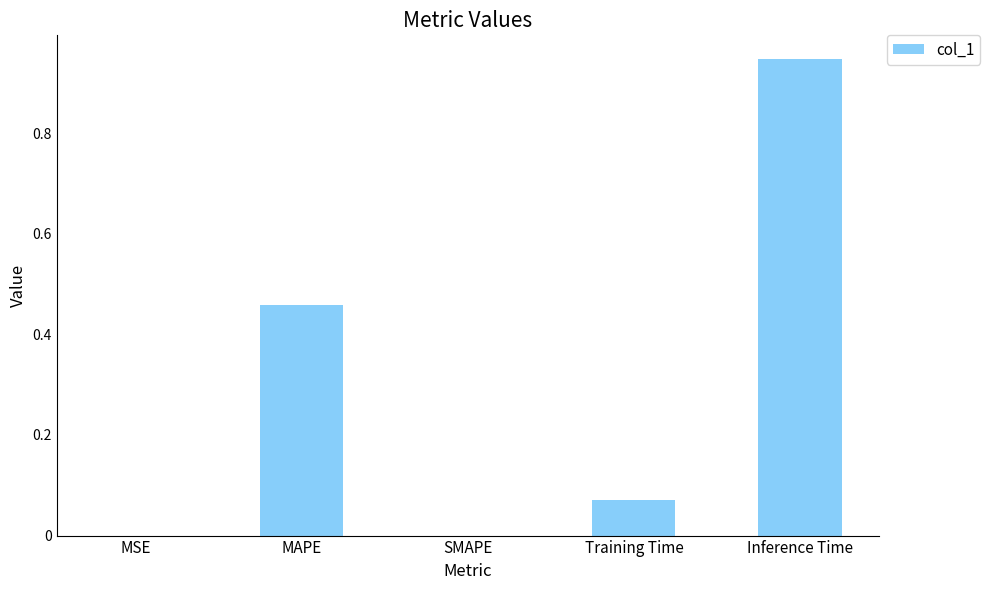

What is the change in value from MAPE to Inference Time?

+0.5